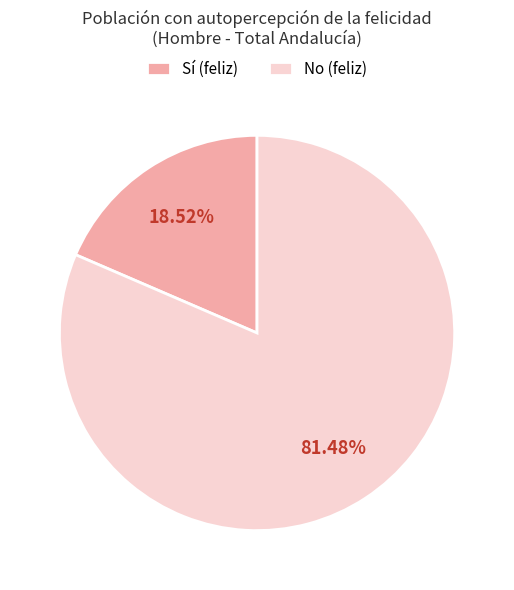

What is the ratio of the value at No (feliz) to the value at Sí (feliz)?

4.4